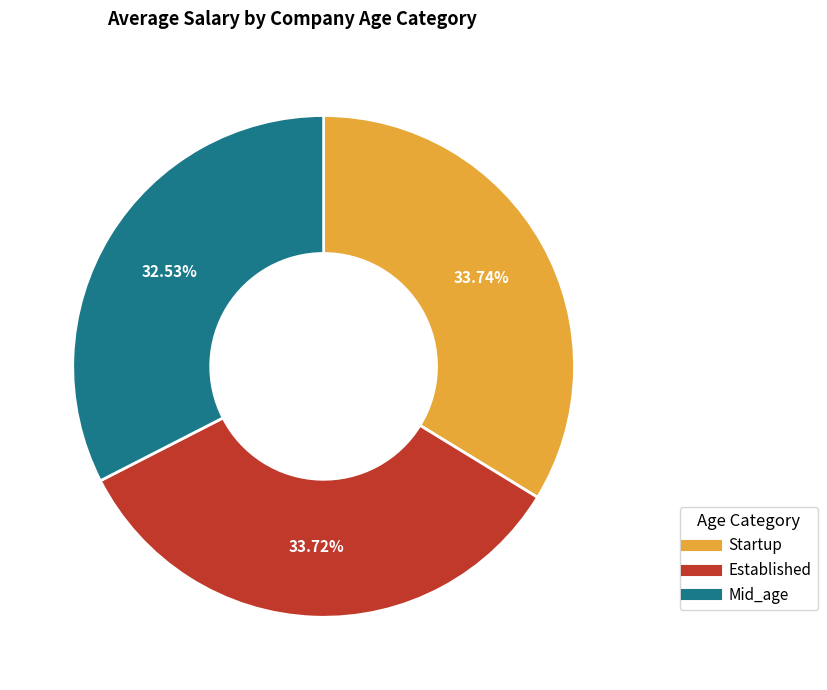

How many slices are in this pie chart?

3